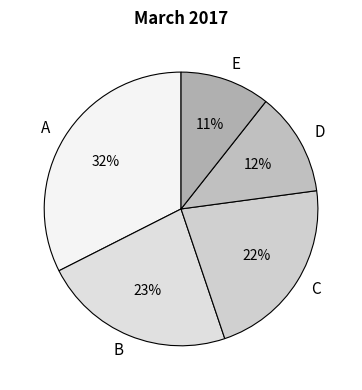

Is the sum of E and B greater than half?

No